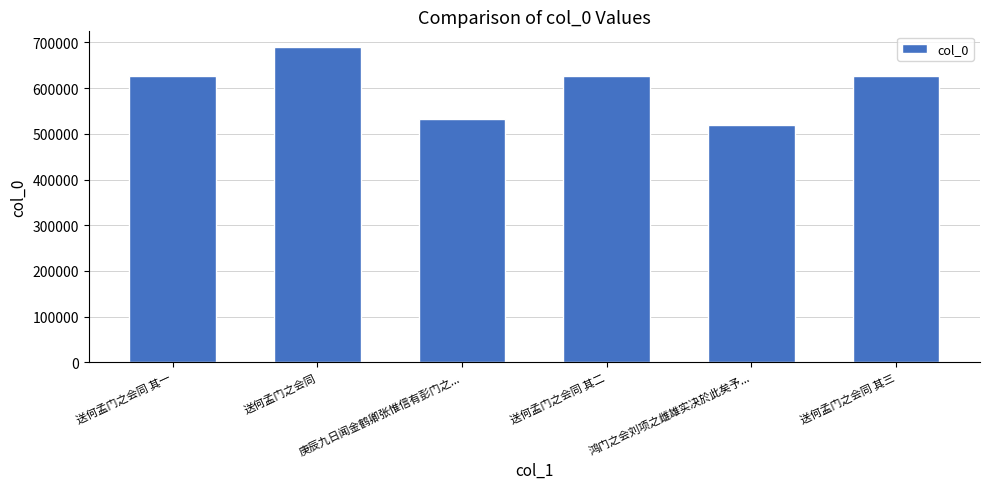

Which label corresponds to the largest value in the chart?

送何孟门之会同